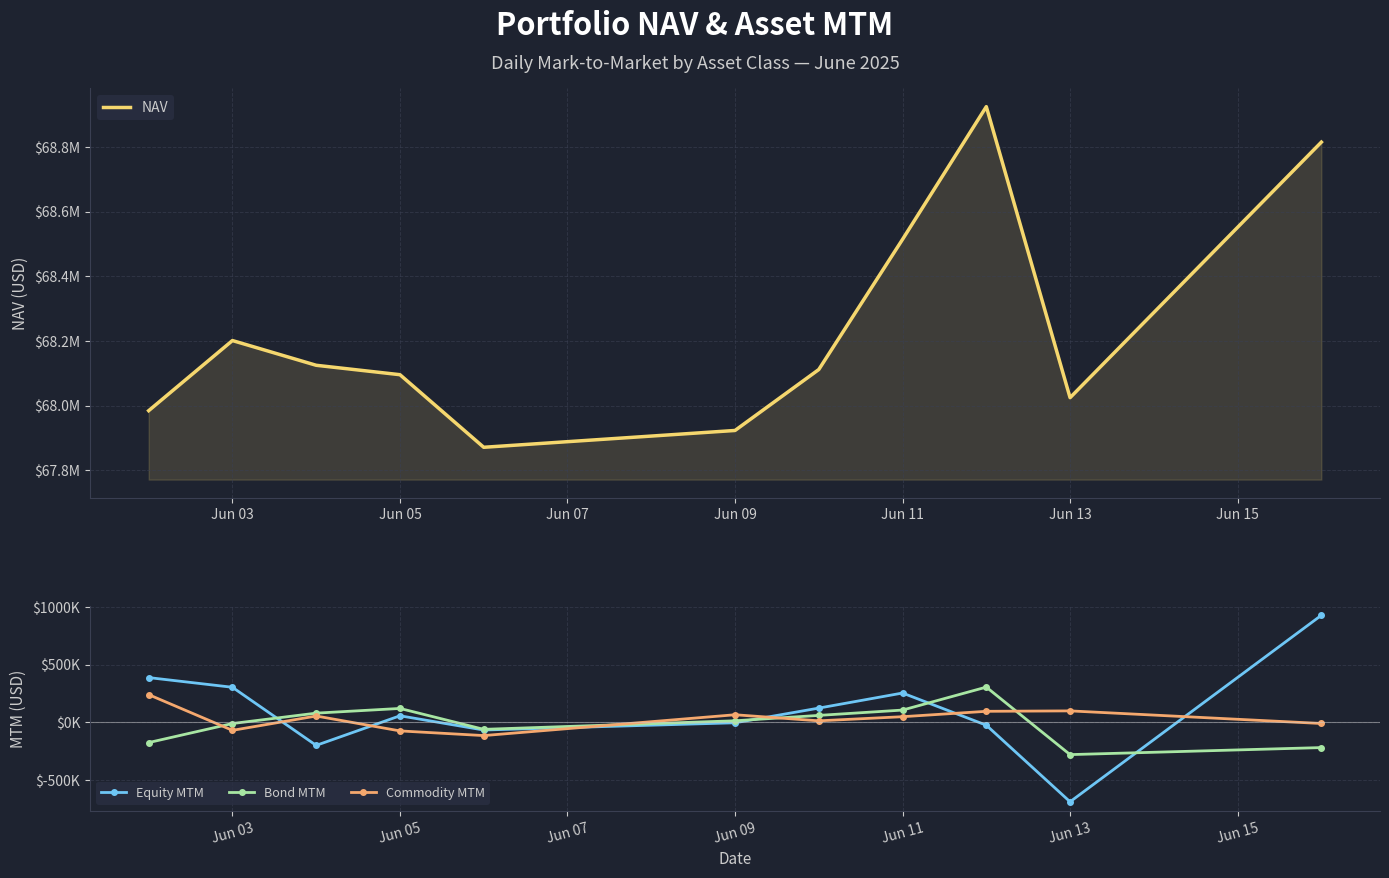

True or false: NAV and Equity MTM cross at least once.

False